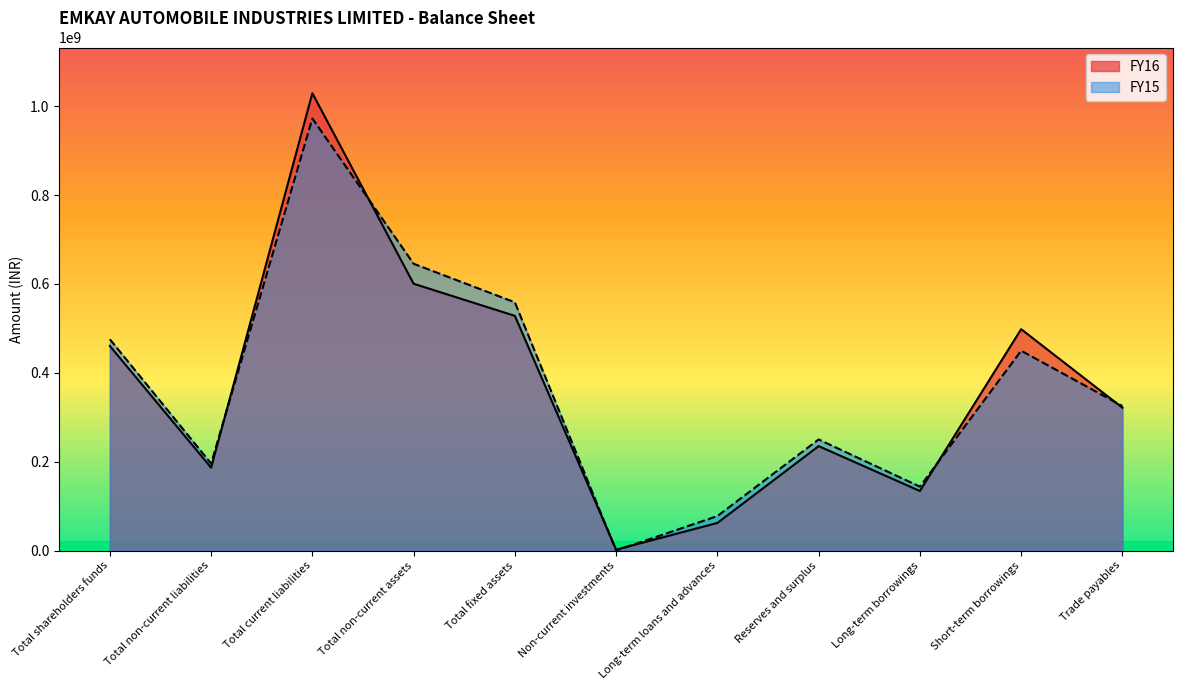

At which category is the sum across all series the highest?

Total current liabilities